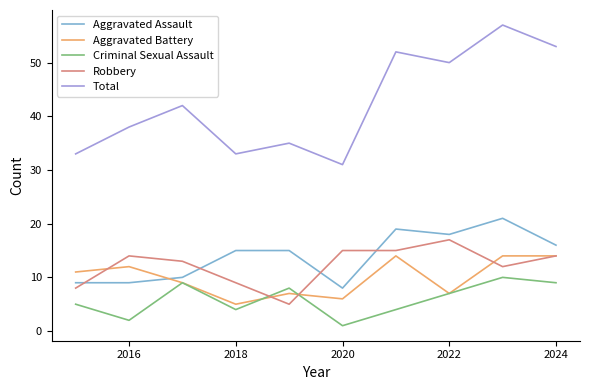

Which series has the largest total across all categories?

Total